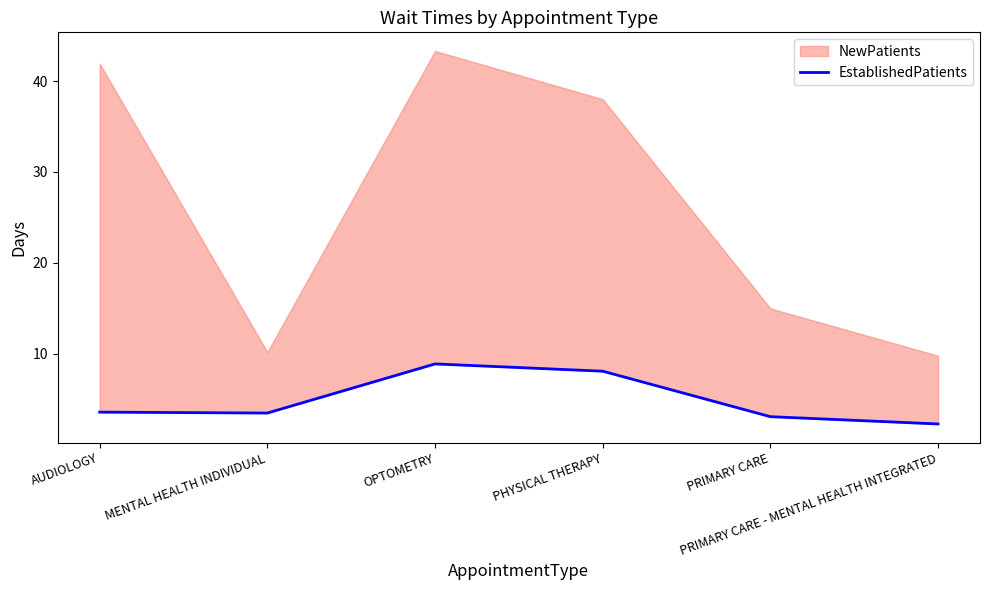

Does the chart have visible grid lines?

No